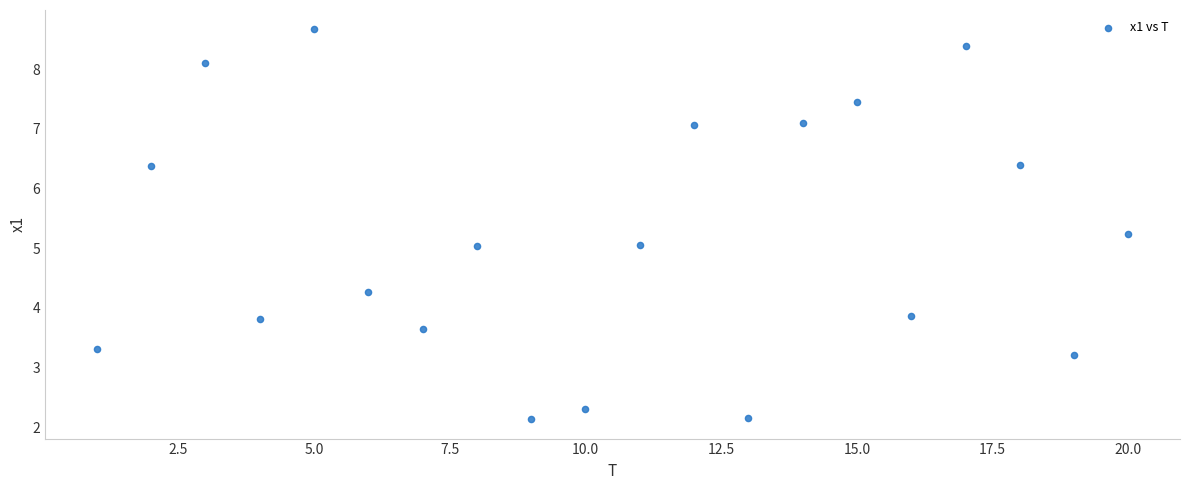

What is the range of Y values (max minus min)?

6.5